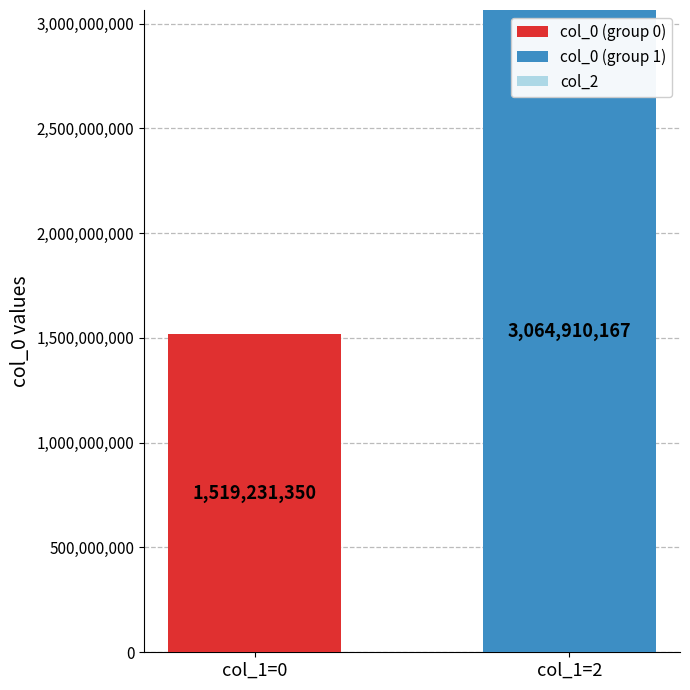

List the series in order of their peak value, highest first.

col_0 (group 1), col_0 (group 0)